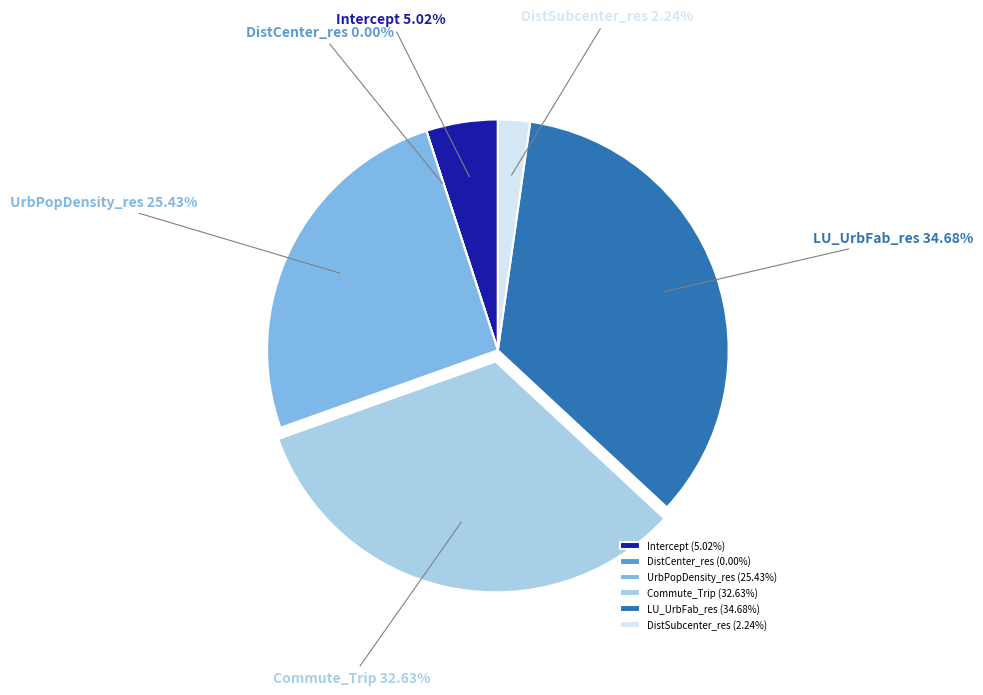

What percentage do UrbPopDensity_res and DistSubcenter_res together represent?

27.7%